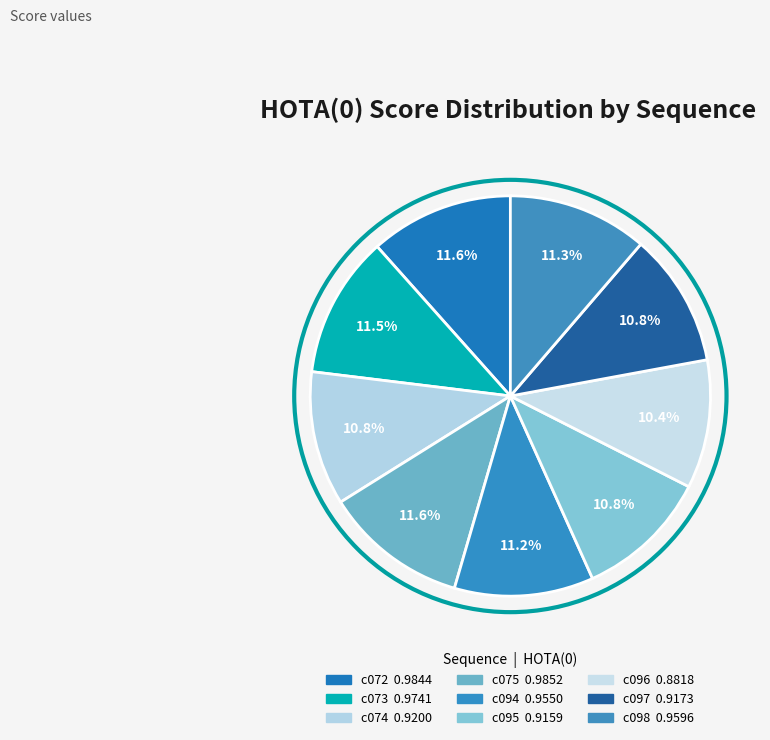

Count the number of slices in the pie.

9